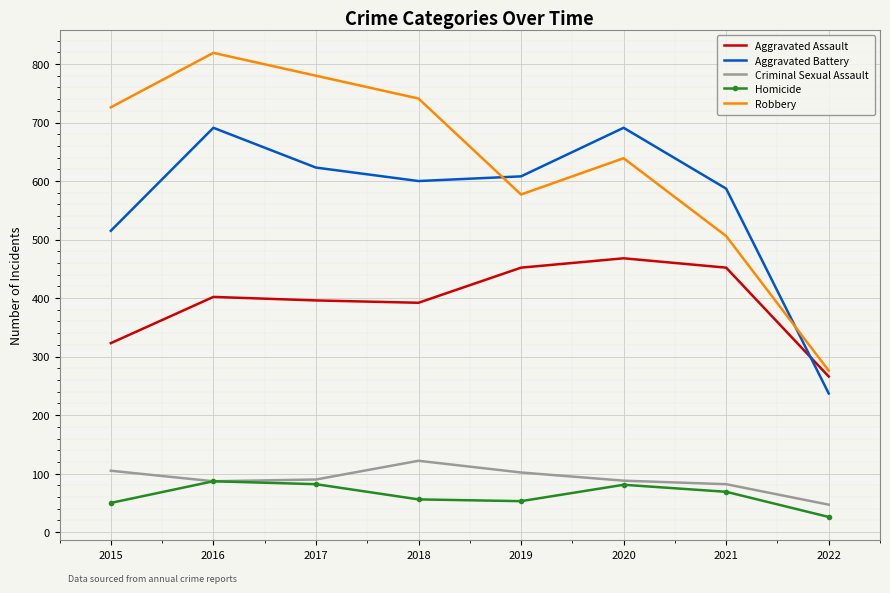

Rank the series at 2018 from highest to lowest value.

Robbery, Aggravated Battery, Aggravated Assault, Criminal Sexual Assault, Homicide